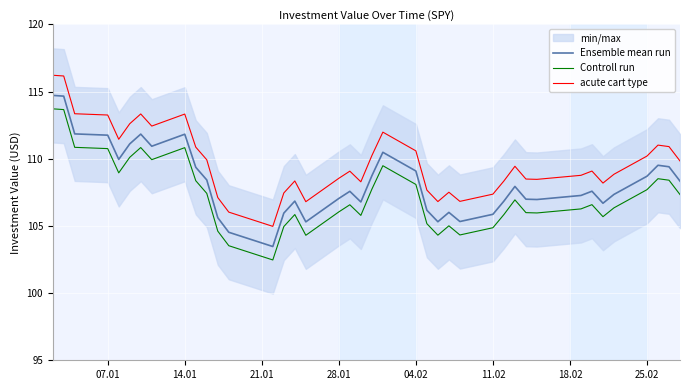

What is the highest value of the Ensemble mean run series?

114.7